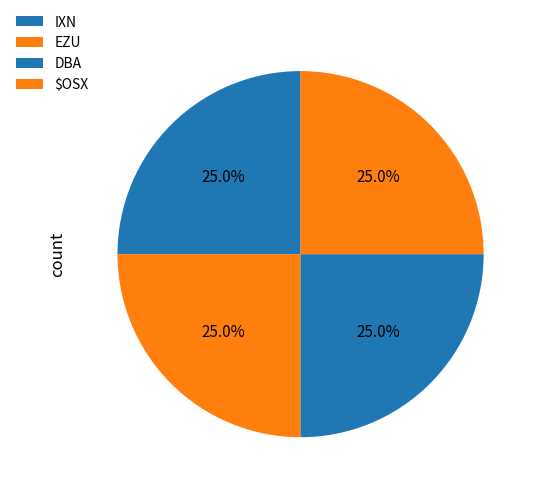

To the nearest percent, what is the combined percentage of $OSX and IXN?

50%